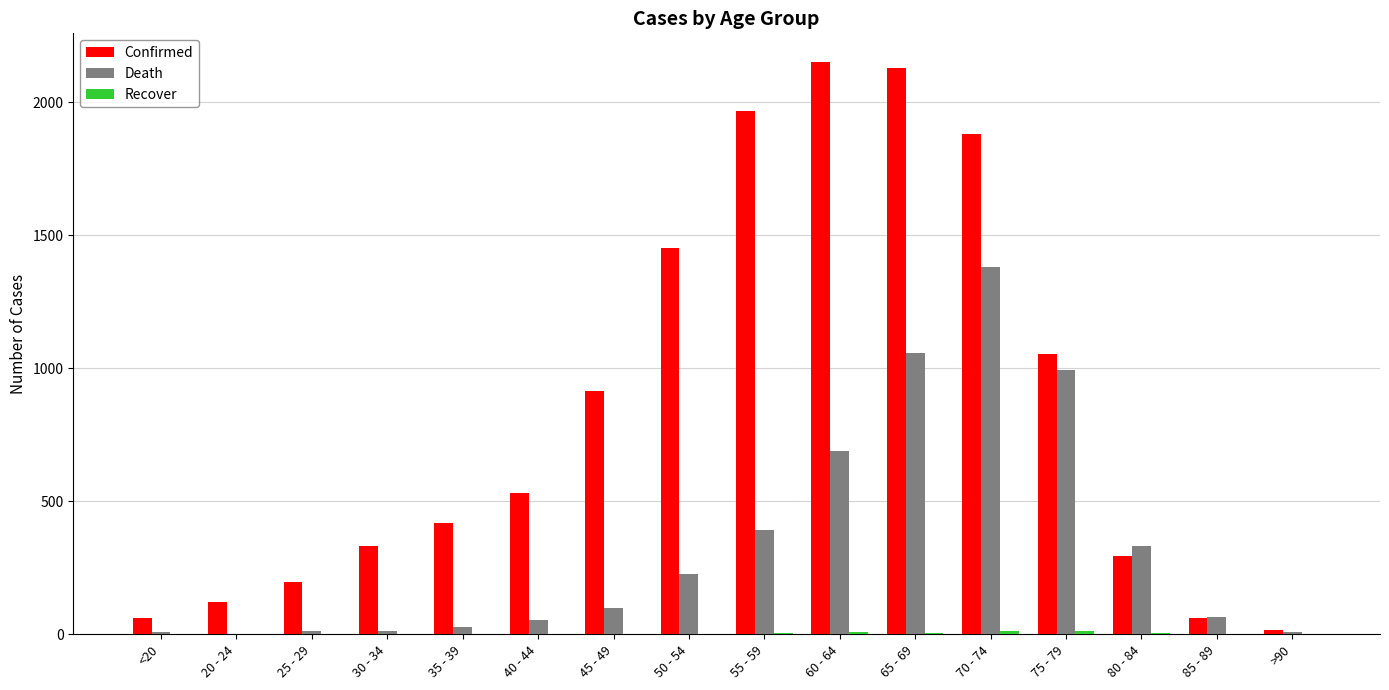

Is the value of Death at 35 - 39 greater than the value of Confirmed at 50 - 54?

No